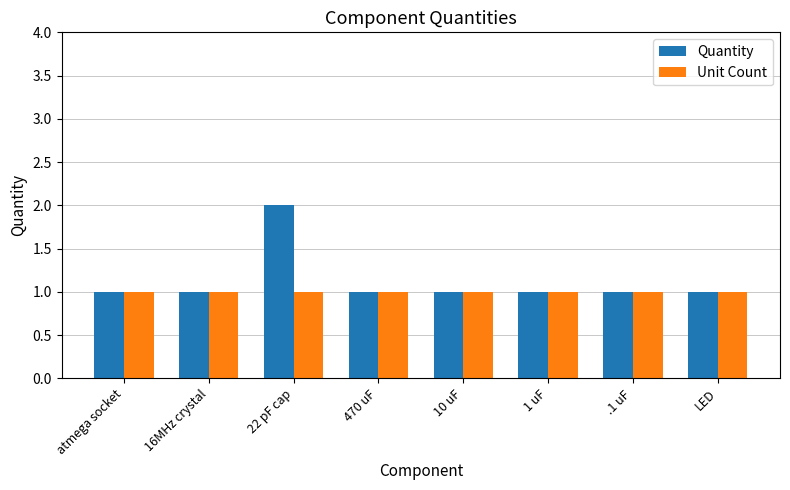

At which category does the chart reach its peak across all series?

22 pF cap